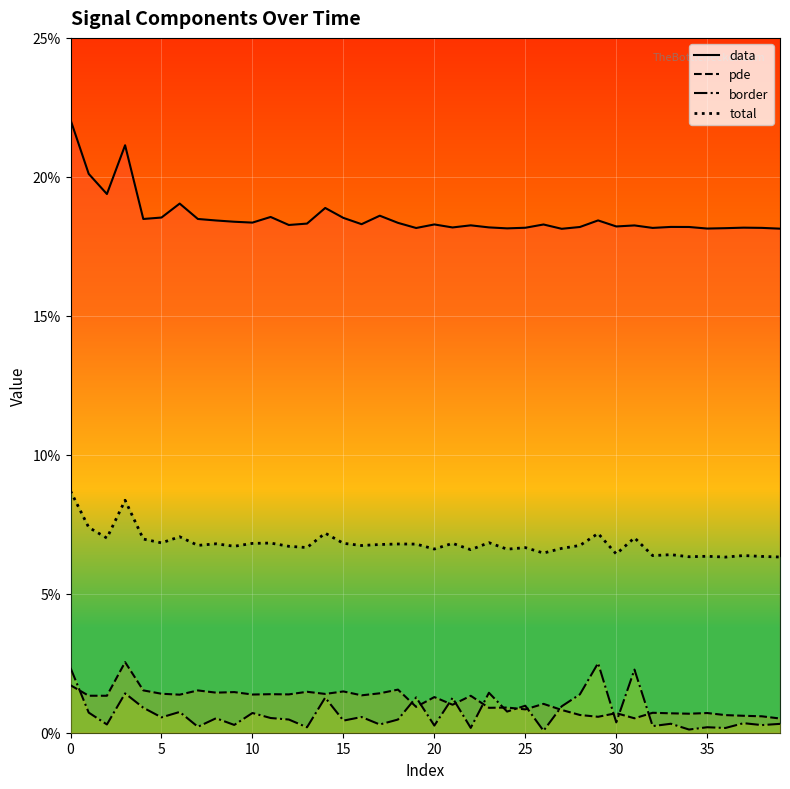

How many interior local valleys does the pde series have?

14